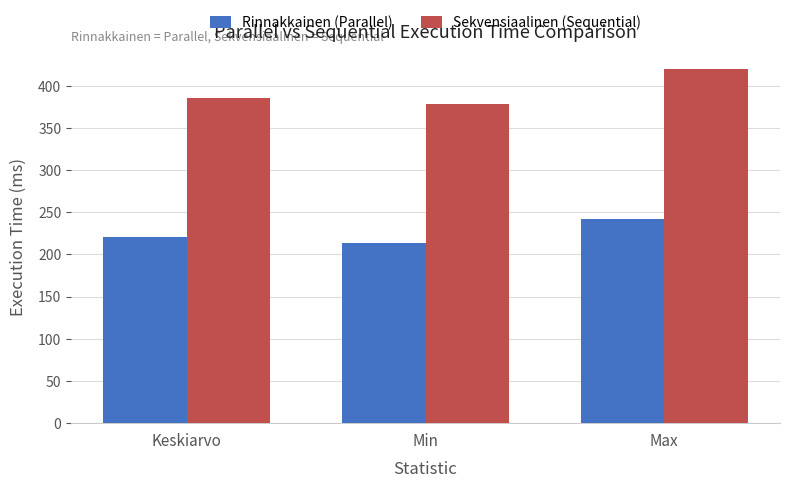

Which series has the largest range (max minus min)?

Sekvensiaalinen (Sequential)